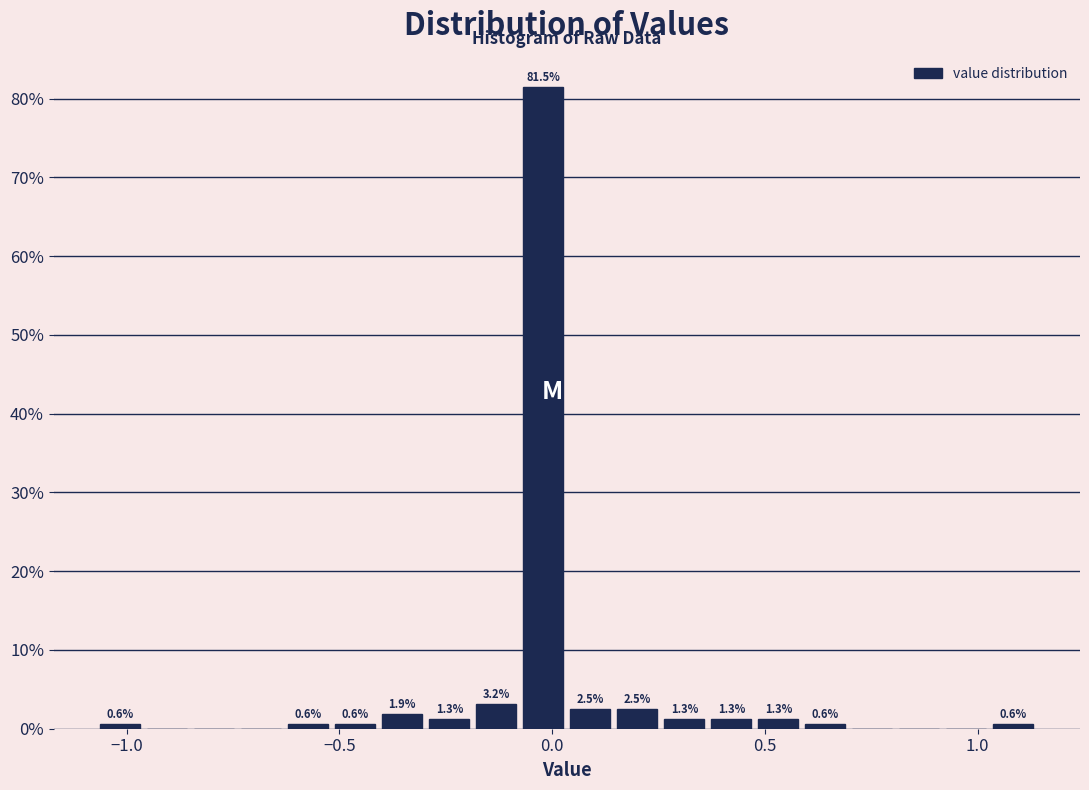

Around what value on the x-axis is the tallest bar? Give the approximate position of its centre, as read against the axis.

0.00